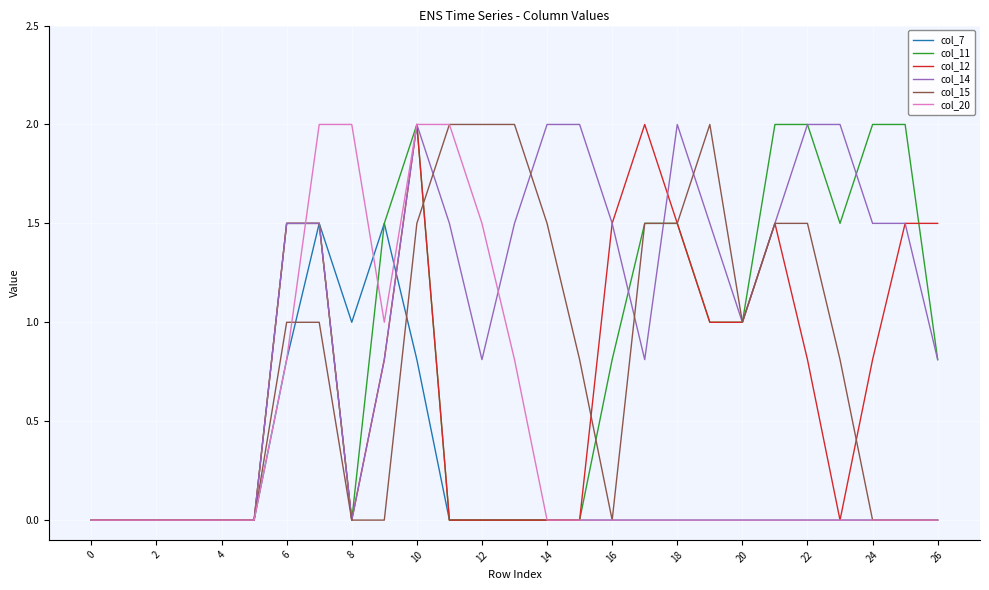

Which series has the largest total across all categories?

col_14